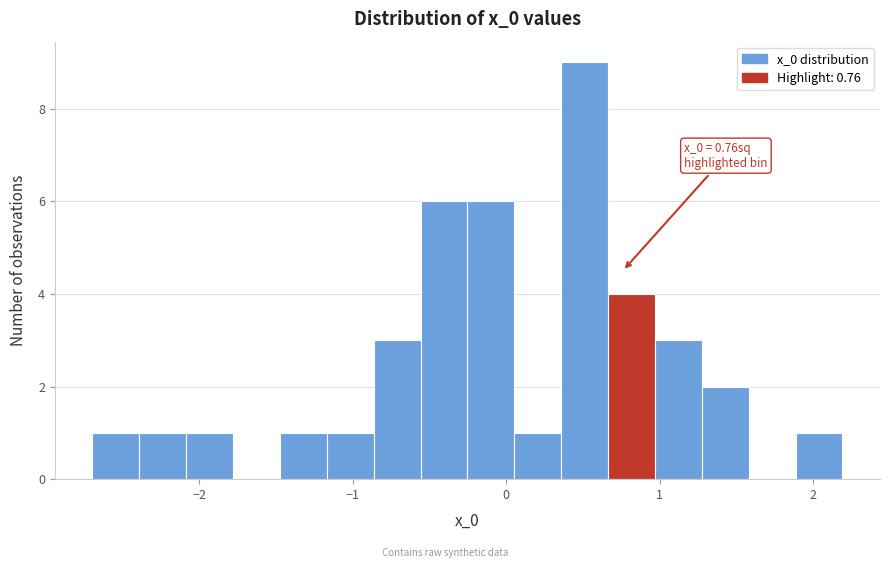

Around what value on the x-axis is the tallest bar? Give the approximate position of its centre, as read against the axis.

0.5